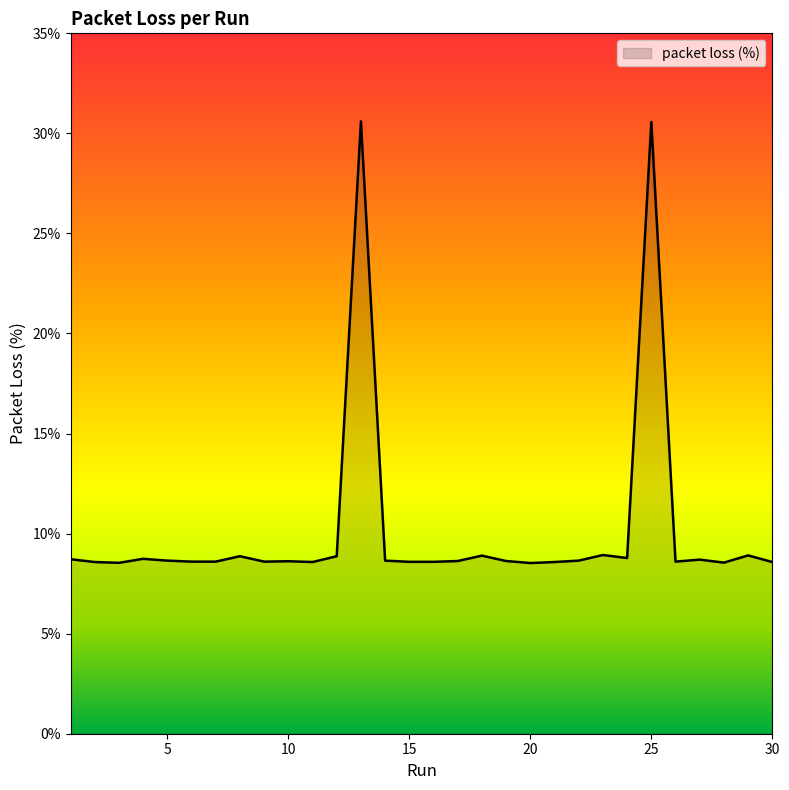

What is the minimum value shown in the chart?

8.5